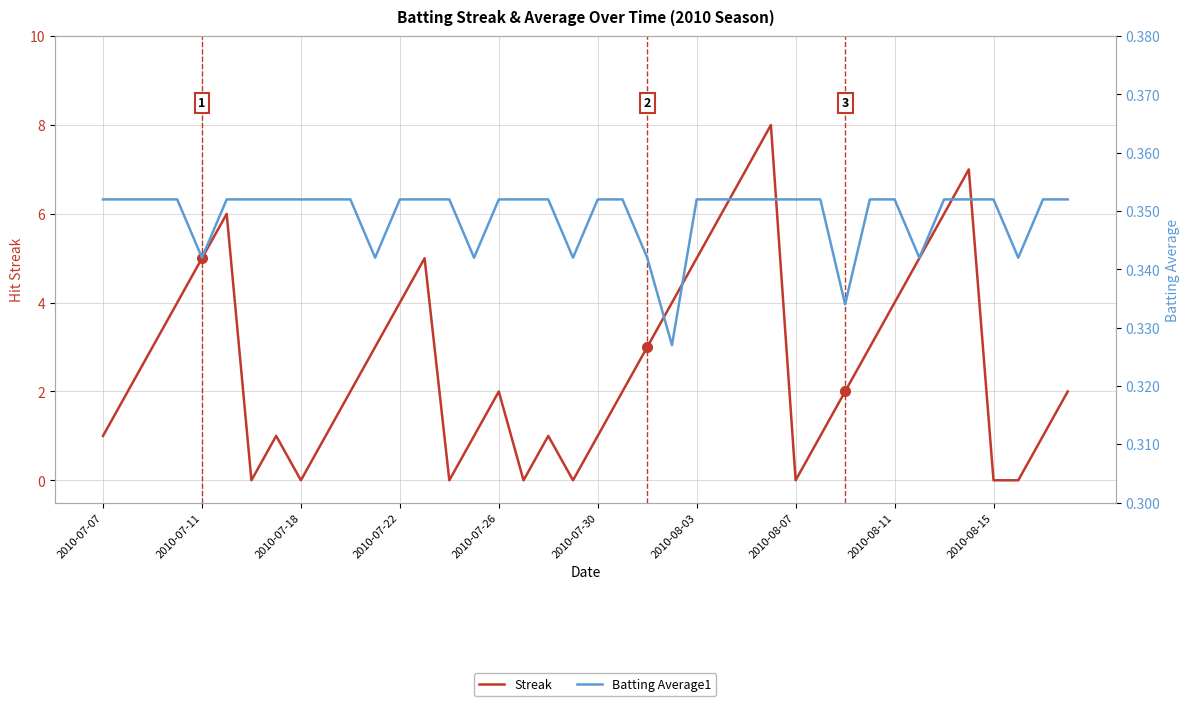

Reading right to left, list all the values displayed in this chart.

Streak: 2.0	1.0	0.0	0.0	7.0	6.0	5.0	4.0	3.0	2.0	1.0	0.0	8.0	7.0	6.0	5.0	4.0	3.0	2.0	1.0	0.0	1.0	0.0	2.0	1.0	0.0	5.0	4.0	3.0	2.0	1.0	0.0	1.0	0.0	6.0	5.0	4.0	3.0	2.0	1.0
Batting Average1: 0.4	0.4	0.3	0.4	0.4	0.4	0.3	0.4	0.4	0.3	0.4	0.4	0.4	0.4	0.4	0.4	0.3	0.3	0.4	0.4	0.3	0.4	0.4	0.4	0.3	0.4	0.4	0.4	0.3	0.4	0.4	0.4	0.4	0.4	0.4	0.3	0.4	0.4	0.4	0.4